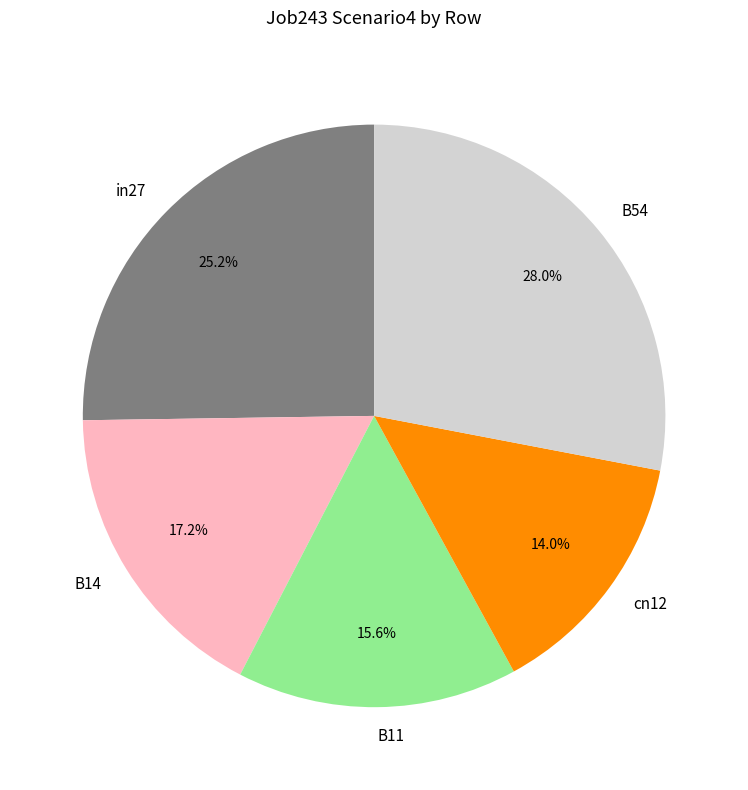

What portion of the pie excludes B11?

84.4%